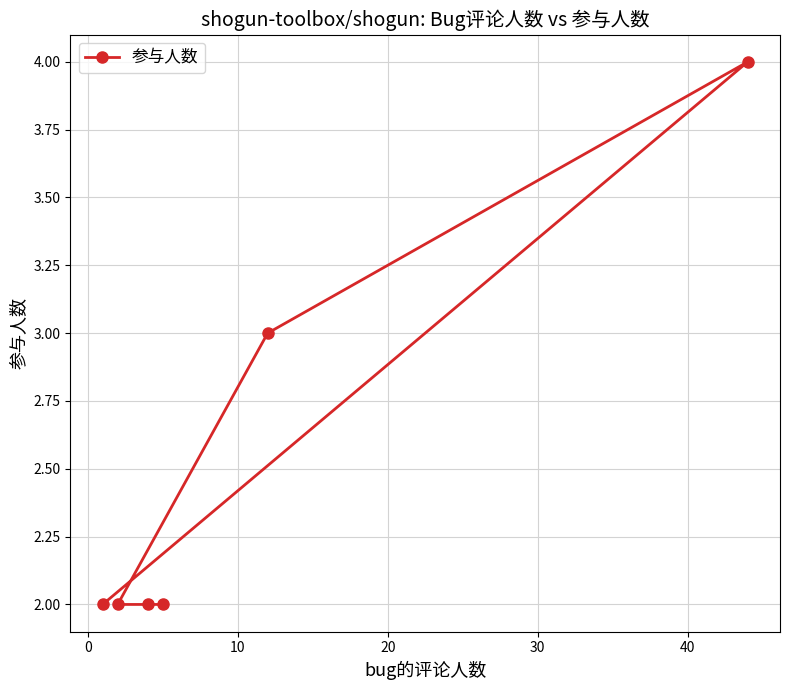

Reading left to right, what are all the values shown in this chart?

2	2	2	2	3	4